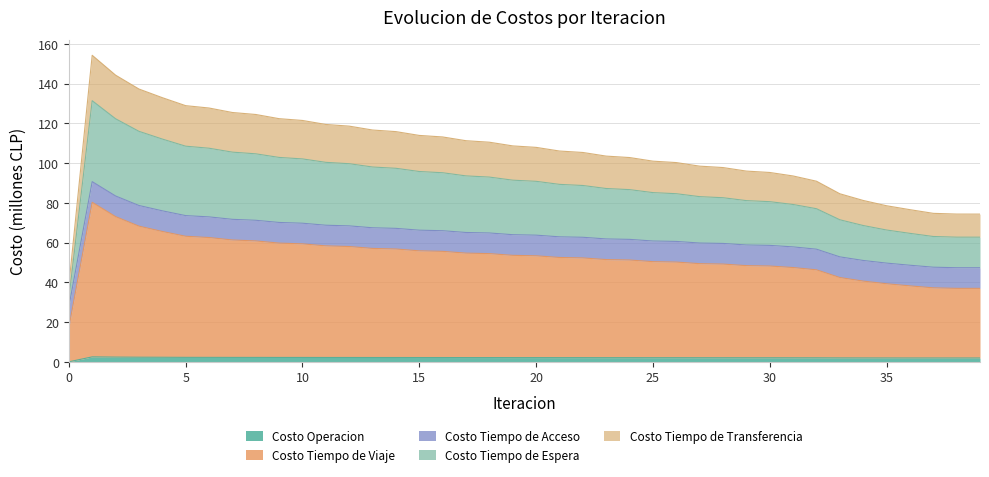

Does the chart have visible grid lines?

Yes